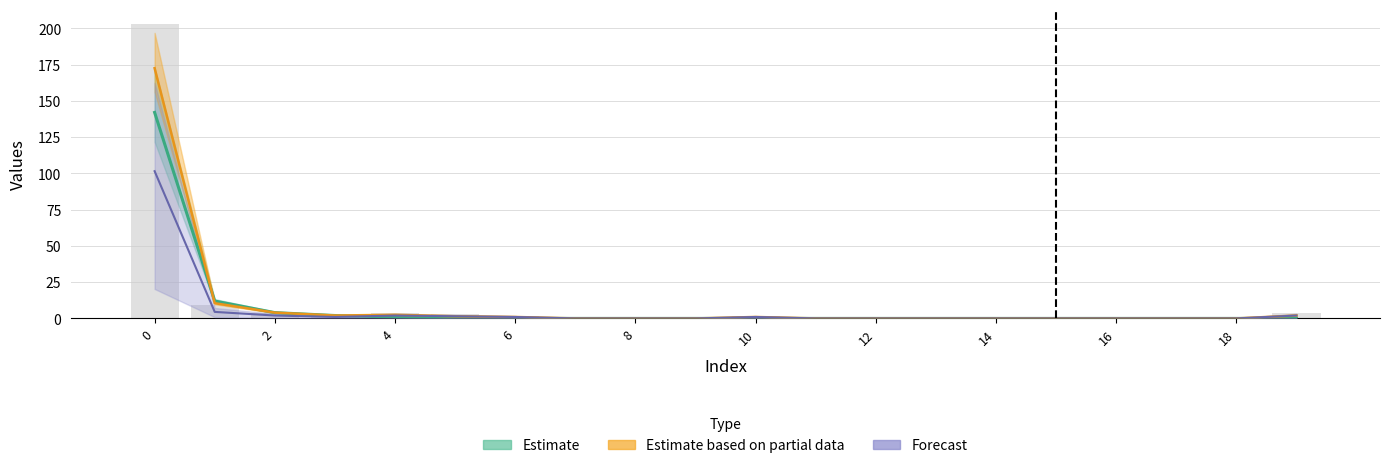

Reading right to left, list all the values displayed in this chart.

4	0	0	0	0	0	0	0	0	2	0	0	0	2	3	4	2	4	9	203